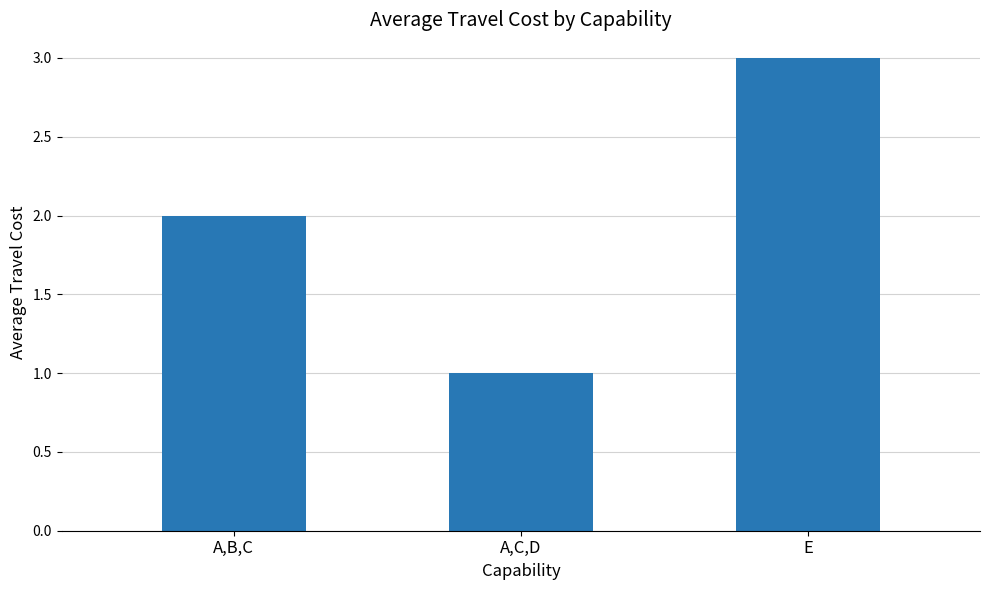

True or false: the data shows 1 at A,C,D.

True